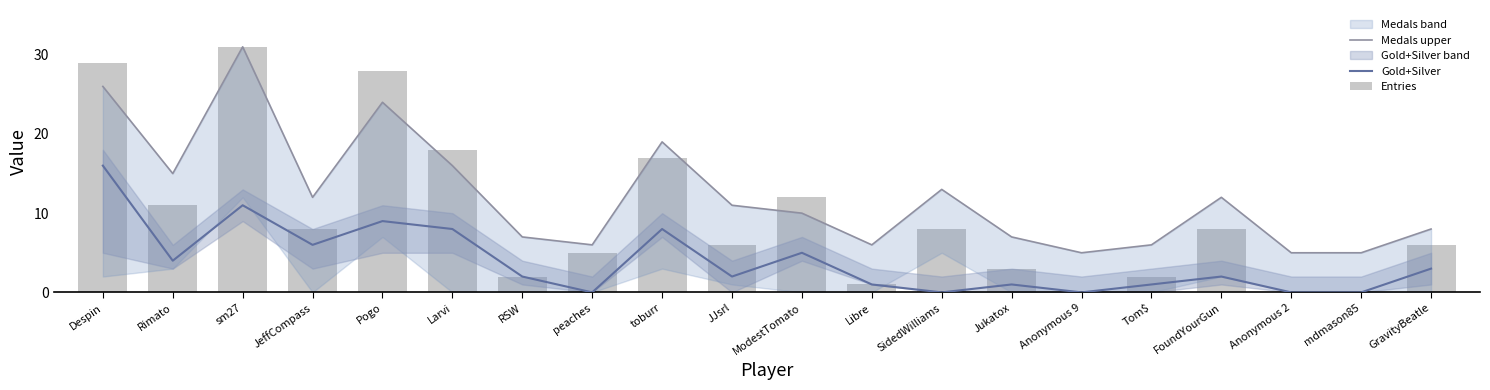

True or false: Medals upper has a value of 8 at peaches.

False